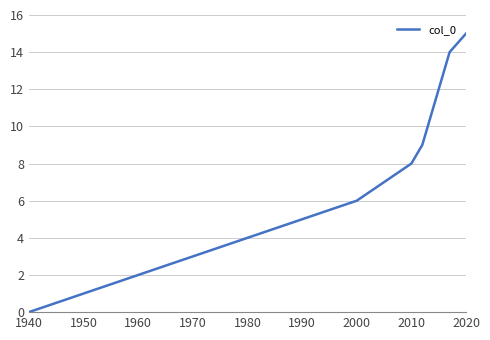

What is the greatest value displayed?

15